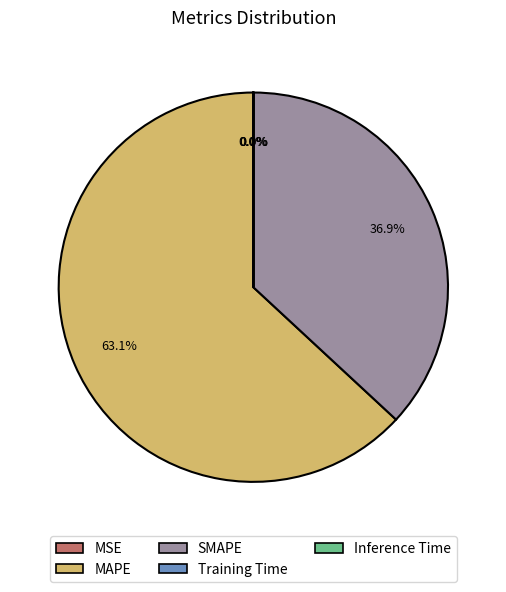

Which category accounts for the majority?

MAPE